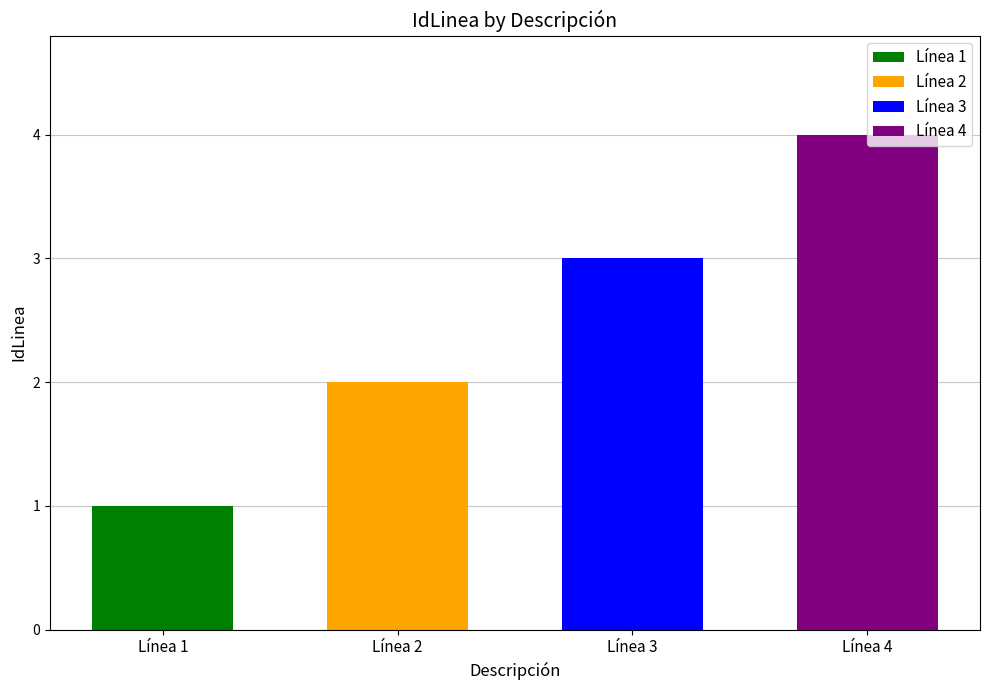

Approximately how many times larger is the value at Línea 3 compared to Línea 1?

3.0